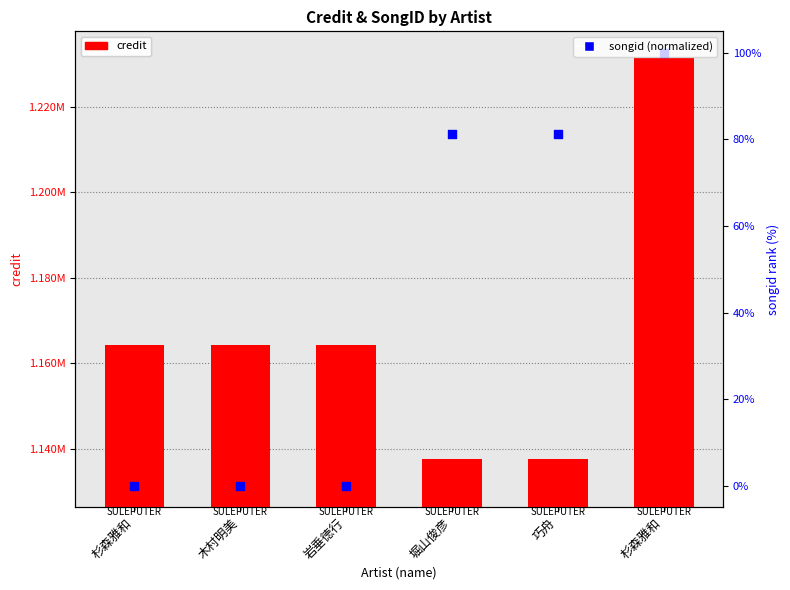

At which category is the sum across all series the highest?

杉森雅和